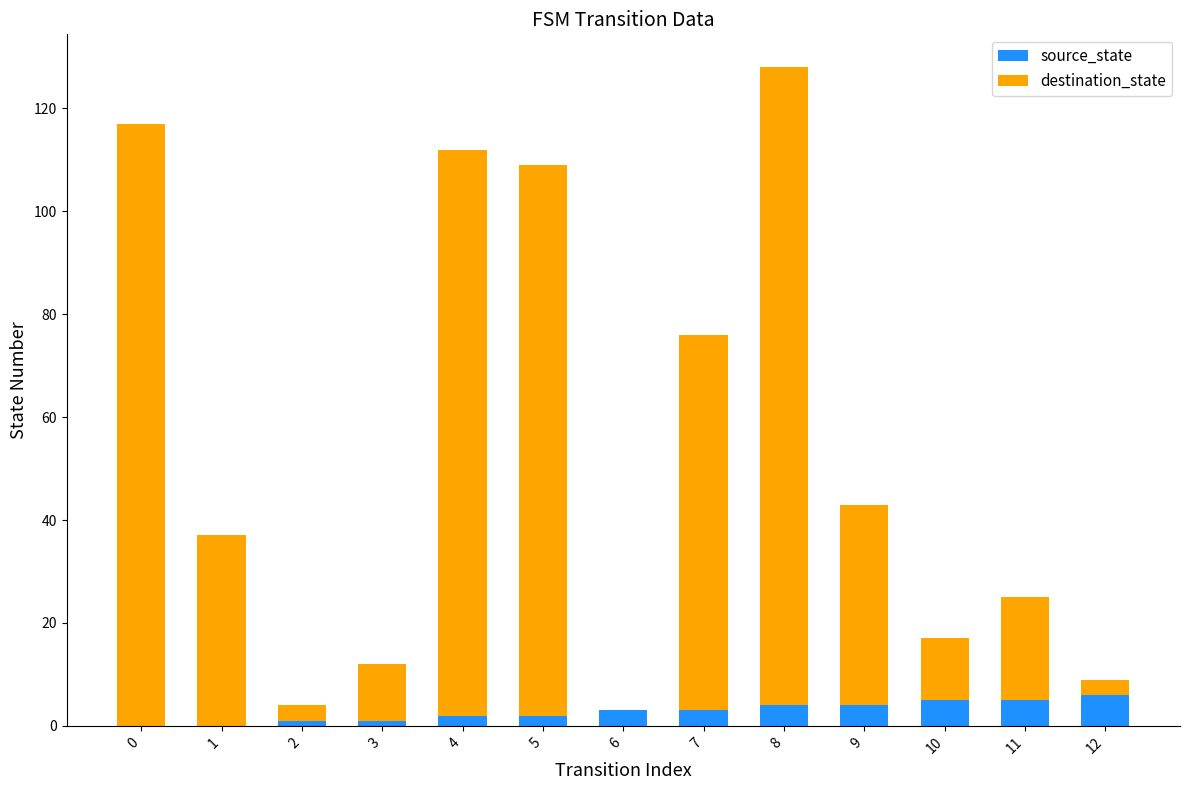

How many source_state values are between 1 and 4?

8